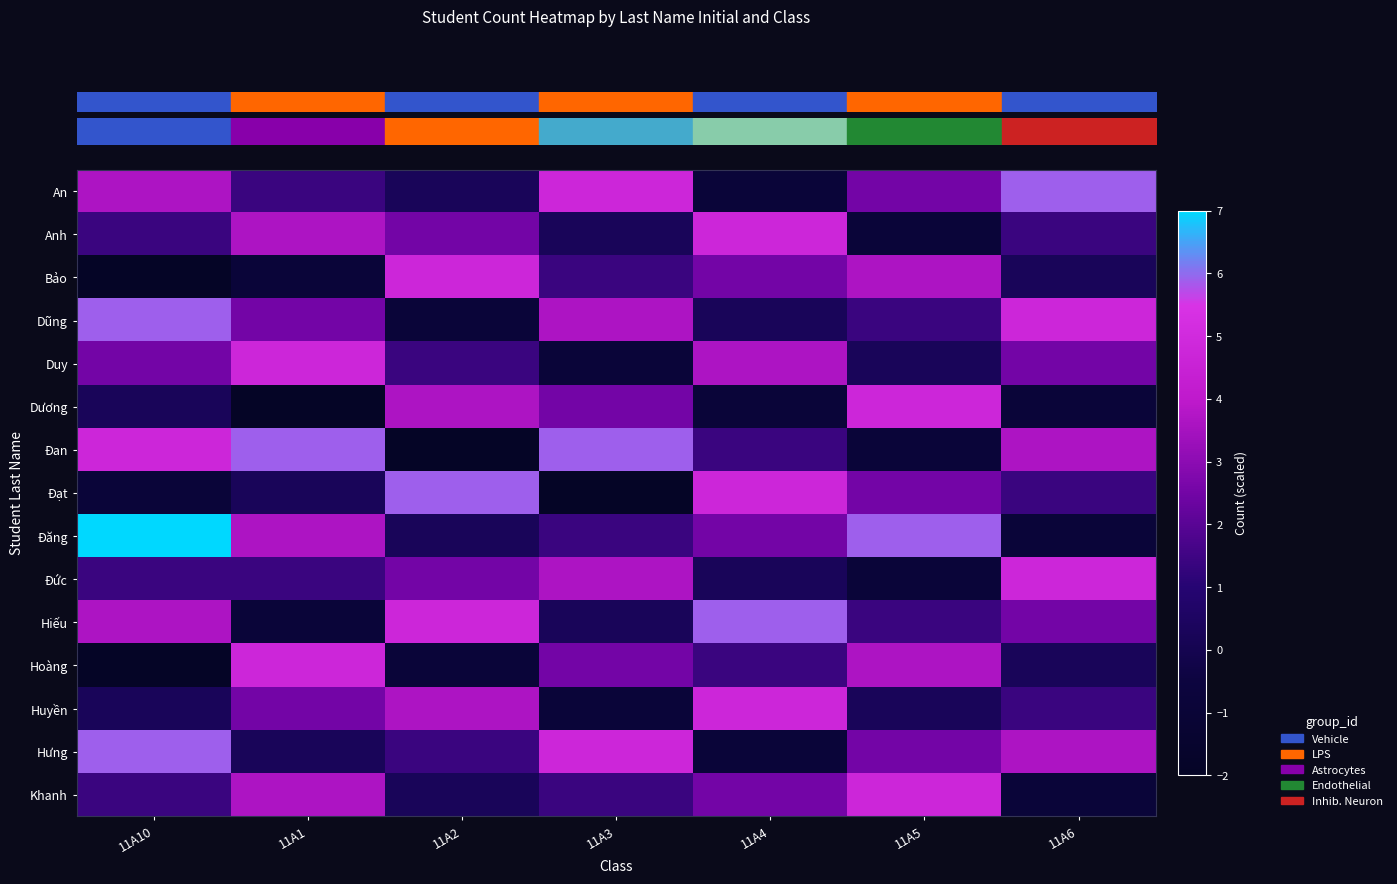

Reading right to left, list all the values displayed in this chart.

row_0: 5.9	2.5	-0.9	4.8	0.2	1.4	3.6
row_1: 1.4	-0.9	4.8	0.2	2.5	3.6	1.4
row_2: 0.2	3.6	2.5	1.4	4.8	-0.9	-2.0
row_3: 4.8	1.4	0.2	3.6	-0.9	2.5	5.9
row_4: 2.5	0.2	3.6	-0.9	1.4	4.8	2.5
row_5: -0.9	4.8	-0.9	2.5	3.6	-2.0	0.2
row_6: 3.6	-0.9	1.4	5.9	-2.0	5.9	4.8
row_7: 1.4	2.5	4.8	-2.0	5.9	0.2	-0.9
row_8: -0.9	5.9	2.5	1.4	0.2	3.6	7.0
row_9: 4.8	-0.9	0.2	3.6	2.5	1.4	1.4
row_10: 2.5	1.4	5.9	0.2	4.8	-0.9	3.6
row_11: 0.2	3.6	1.4	2.5	-0.9	4.8	-2.0
row_12: 1.4	0.2	4.8	-0.9	3.6	2.5	0.2
row_13: 3.6	2.5	-0.9	4.8	1.4	0.2	5.9
row_14: -0.9	4.8	2.5	1.4	0.2	3.6	1.4